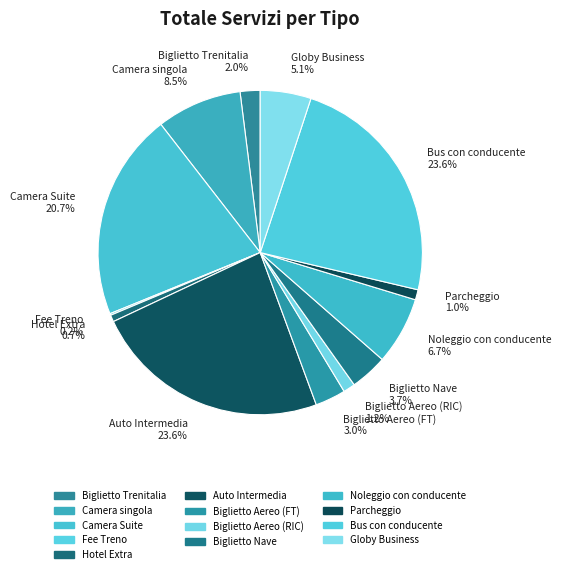

The Hotel Extra slice represents 1% of the pie. True or false?

True